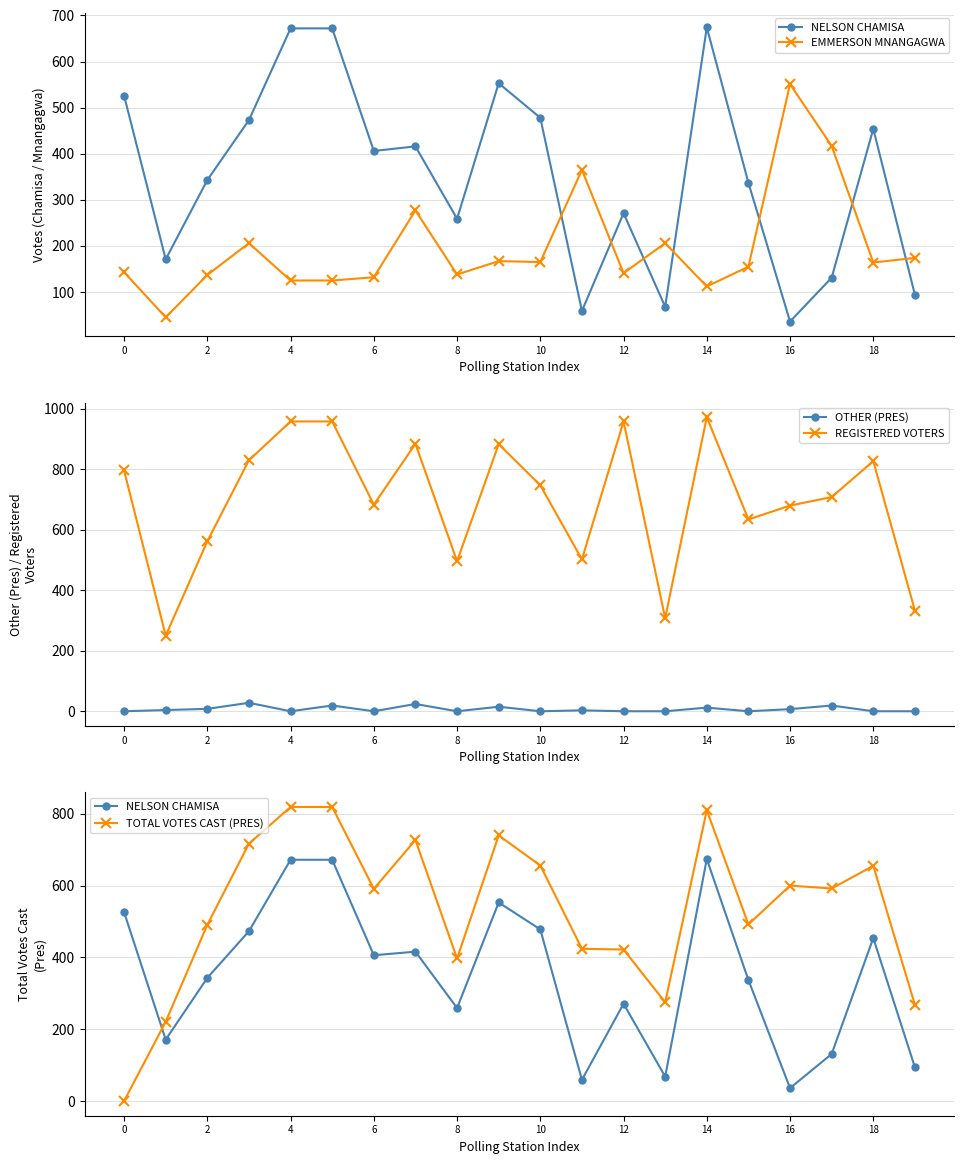

What is the difference between the highest and lowest values at 13?

308